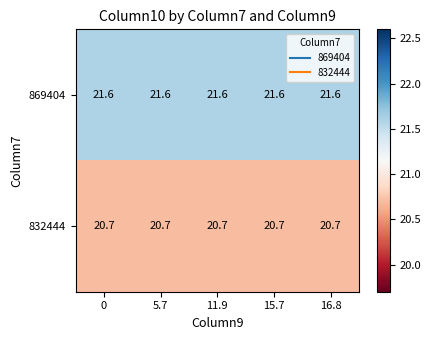

The value of 869404 at 5.7 is 38.2. True or false?

False